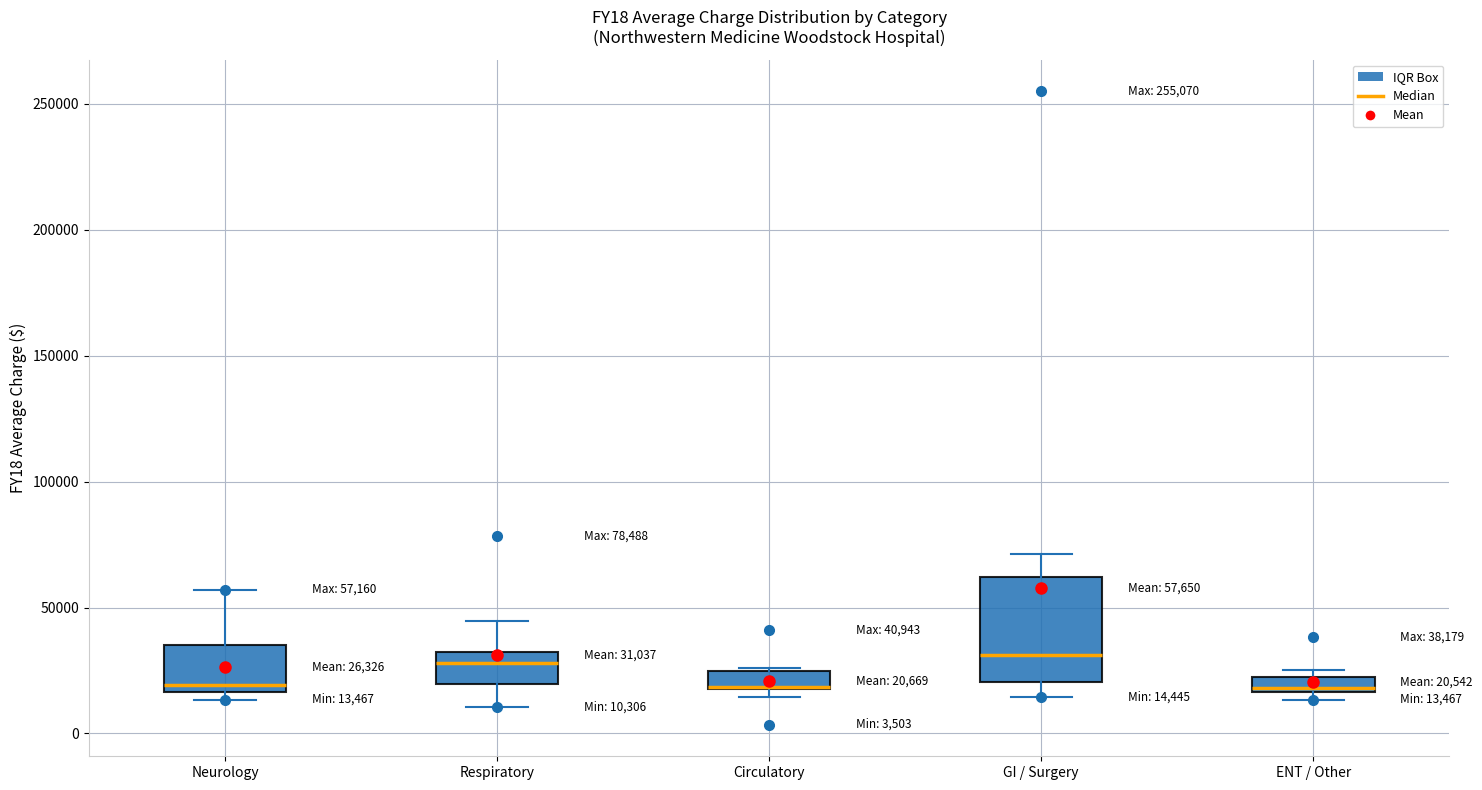

Which box is the tallest, from its lower edge to its upper edge?

GI / Surgery